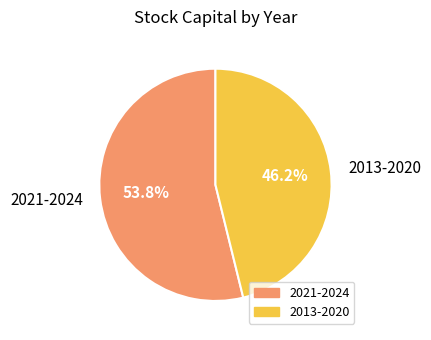

How many segments does this pie chart have?

2